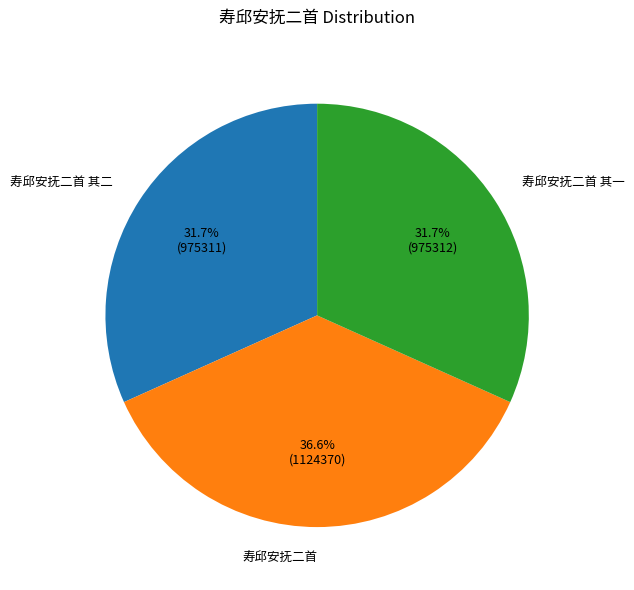

Is there any slice that represents more than half of the pie?

No